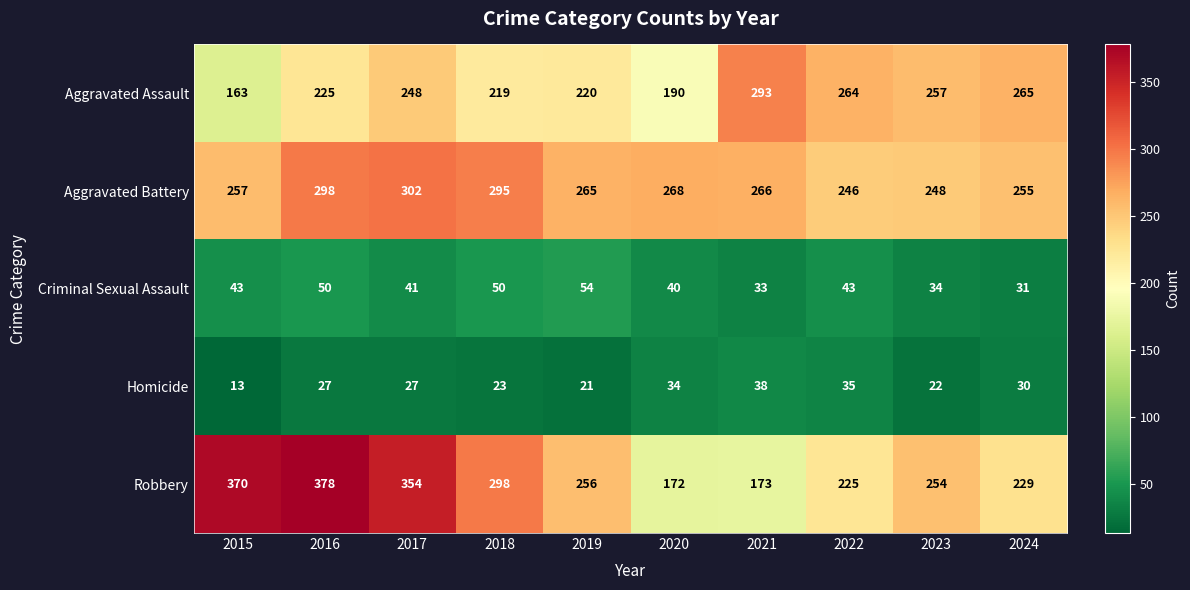

What is the difference between the Homicide values at 2017 and 2019?

6